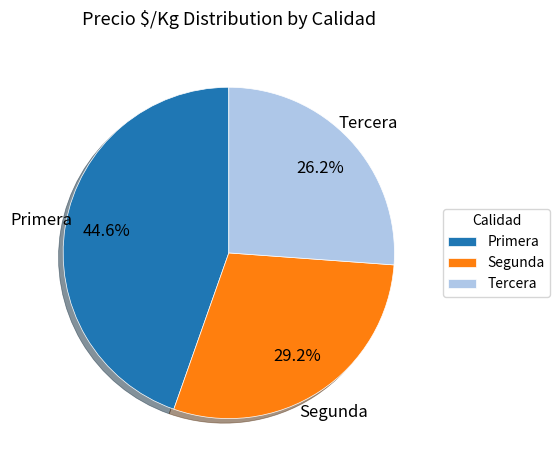

Which has a higher value, Segunda or Tercera?

Segunda